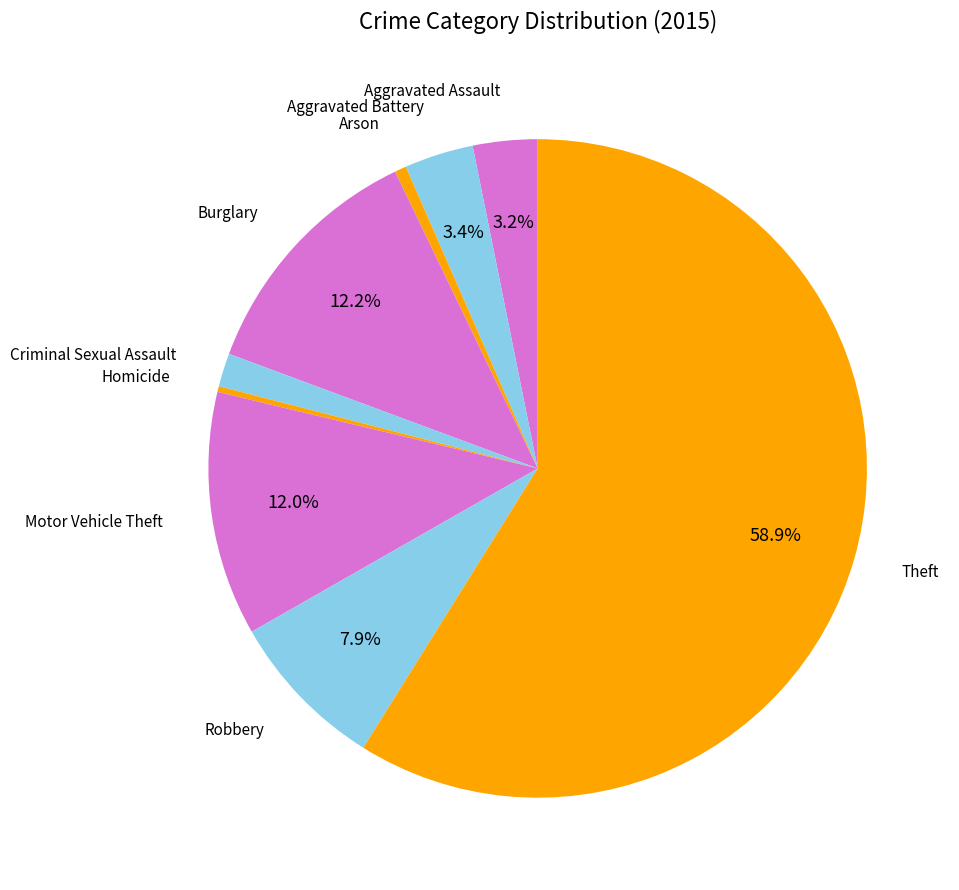

Which category has the biggest portion of the pie?

Theft